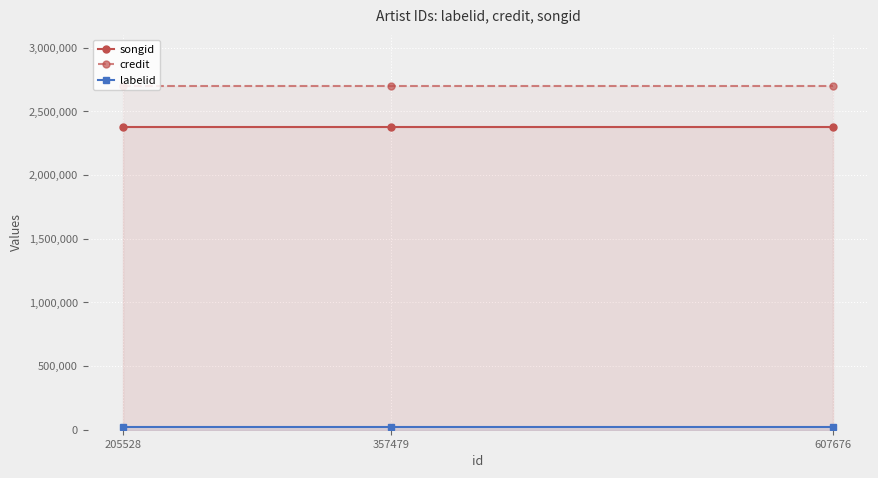

What is the value of the songid point at the 1st from the left?

2379548